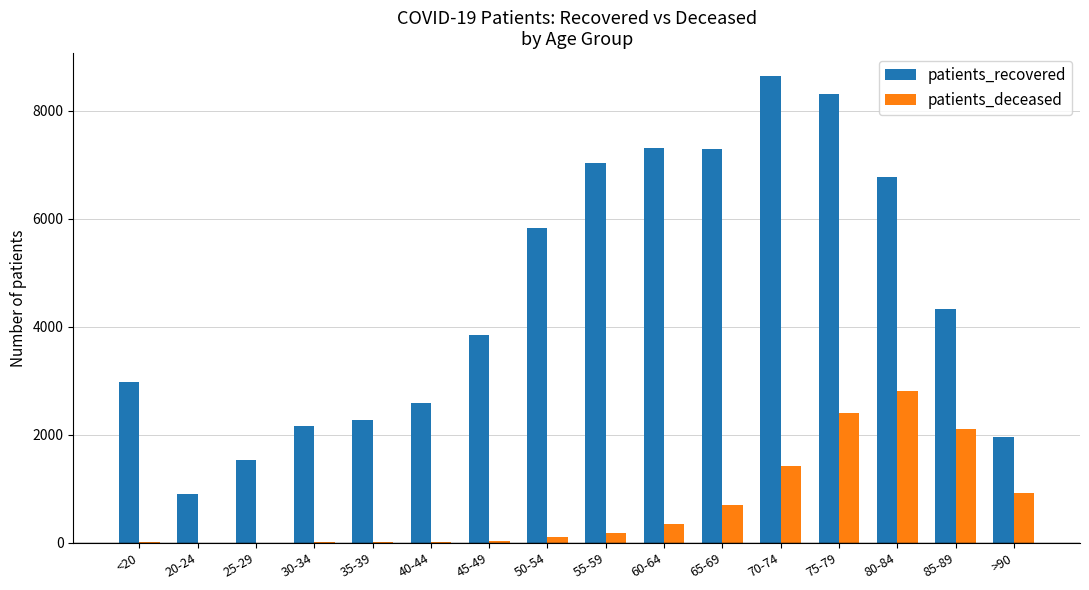

At which label does patients_recovered reach its peak?

70-74